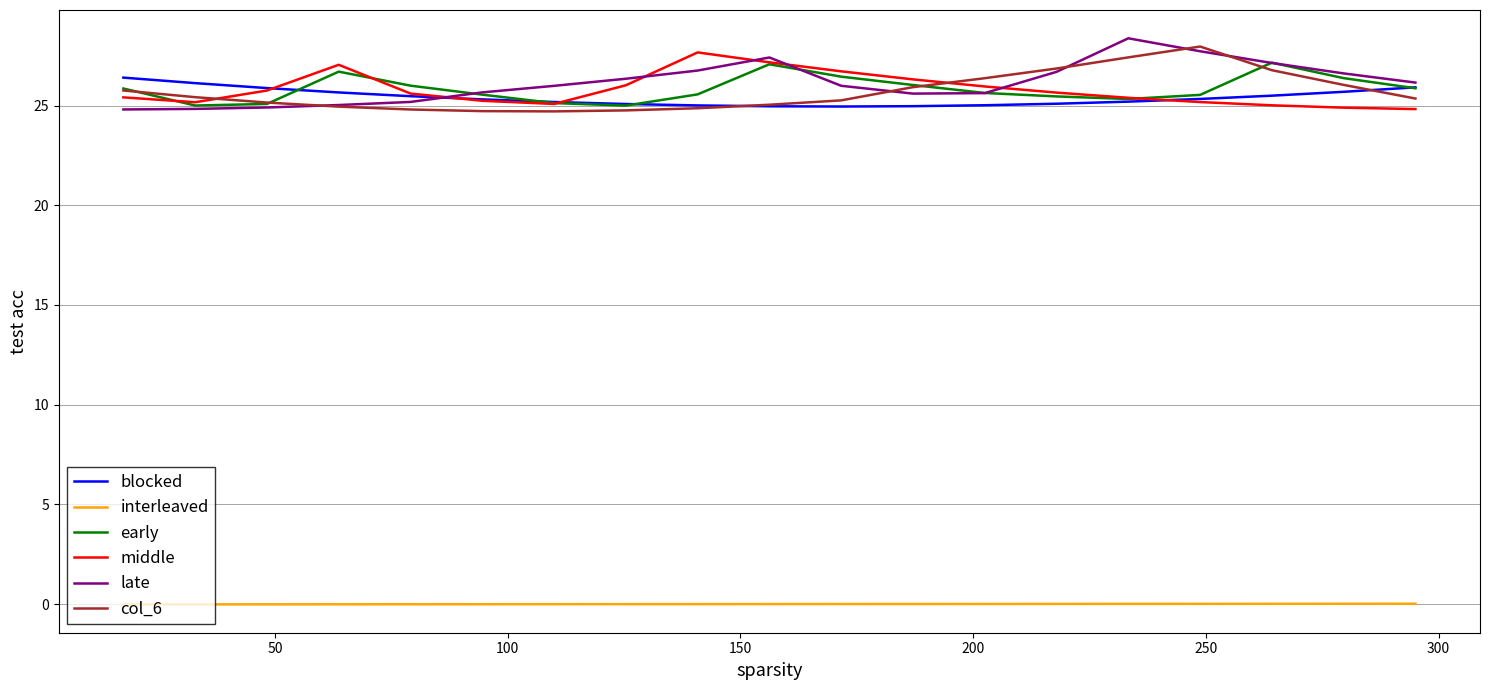

What is the maximum value shown in the chart?

28.4